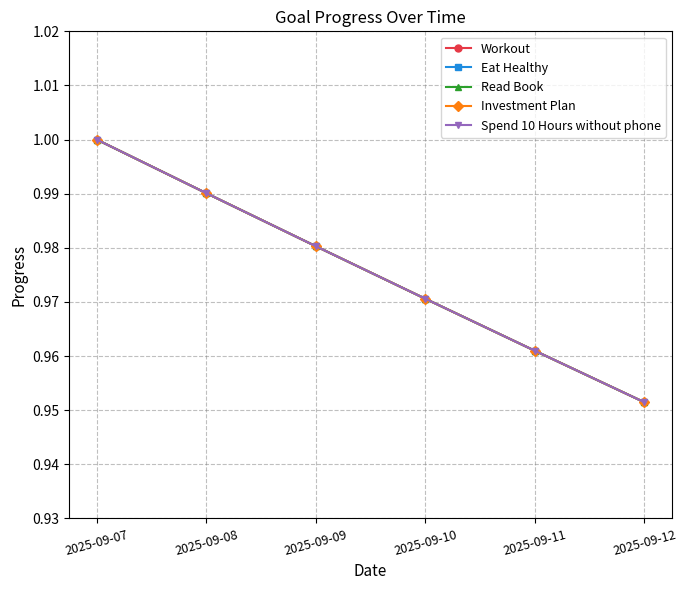

Is this an area chart (filled region under the line)?

No